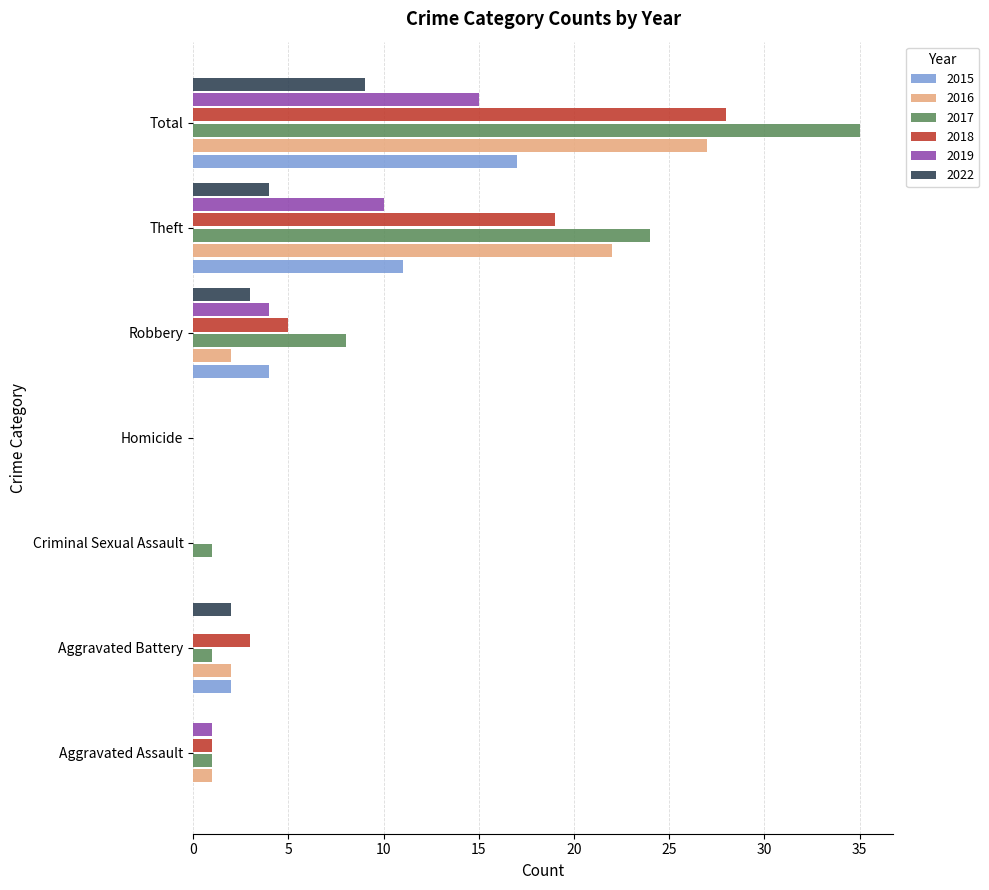

Is the value of 2018 at Homicide greater than the value of 2016 at Theft?

No